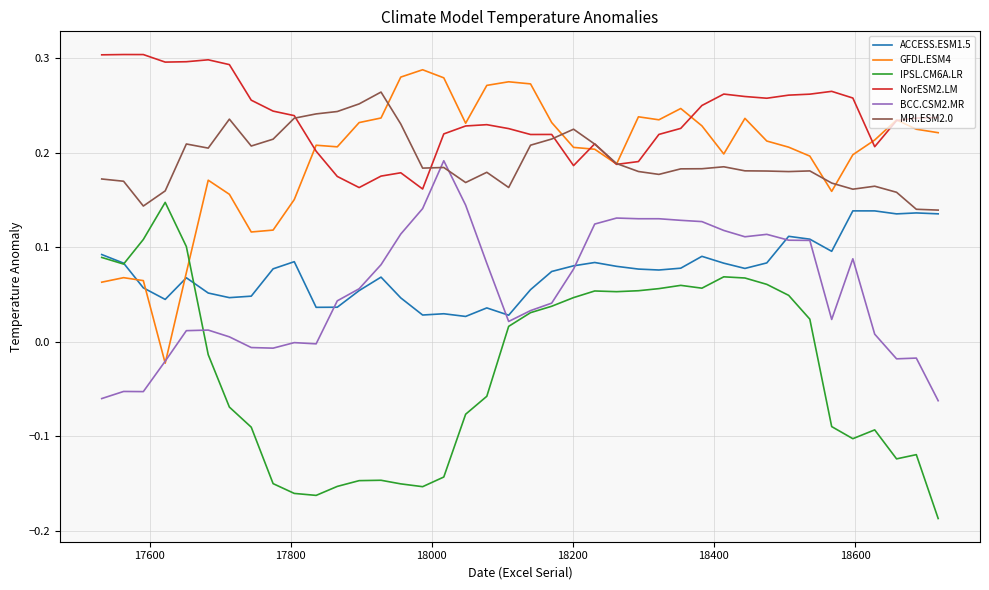

True or false: IPSL.CM6A.LR and NorESM2.LM intersect in this chart.

False